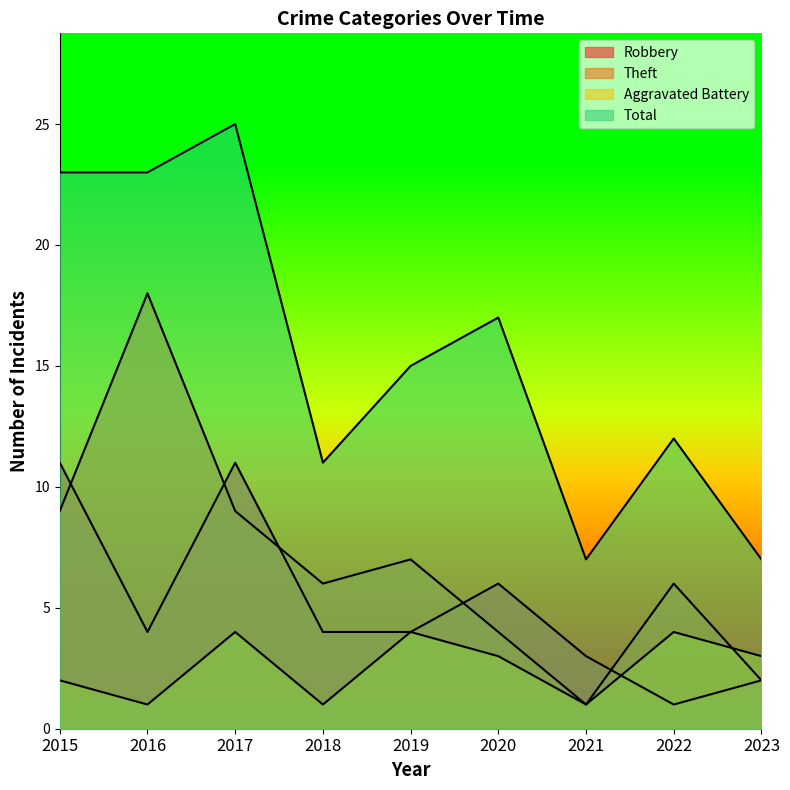

Does the chart display data point markers on the line(s)?

No